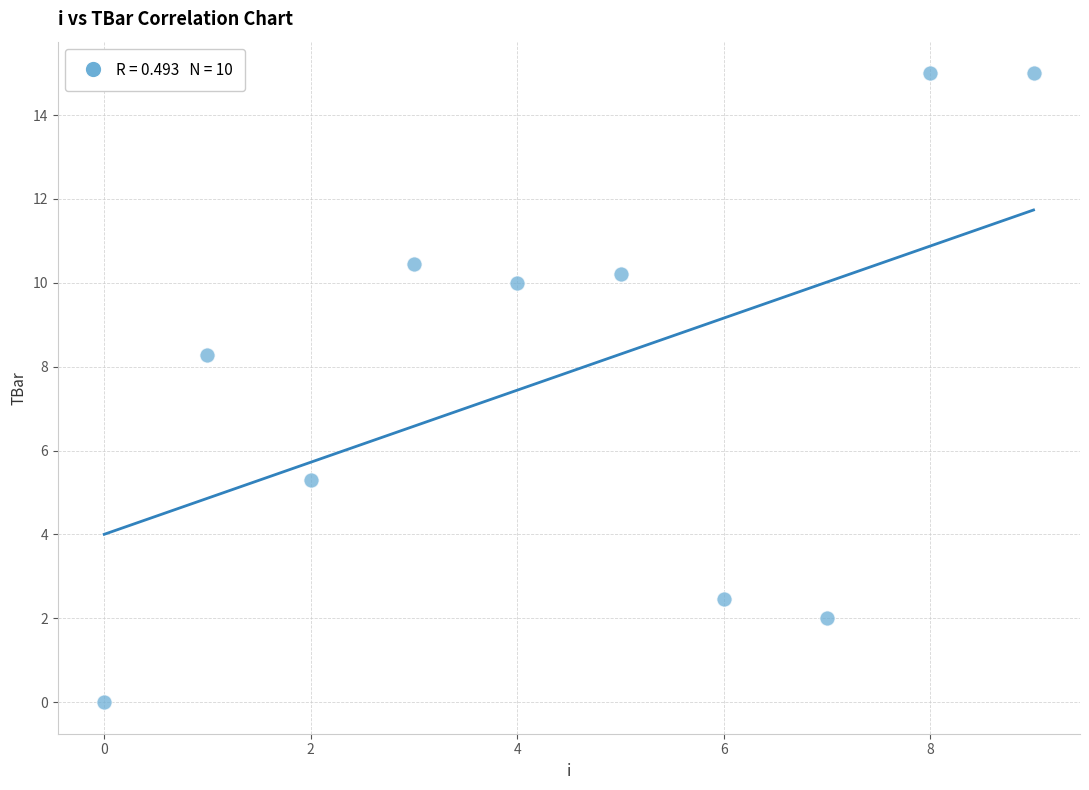

What Y value in the scatter plot is closest to 7?

8.3